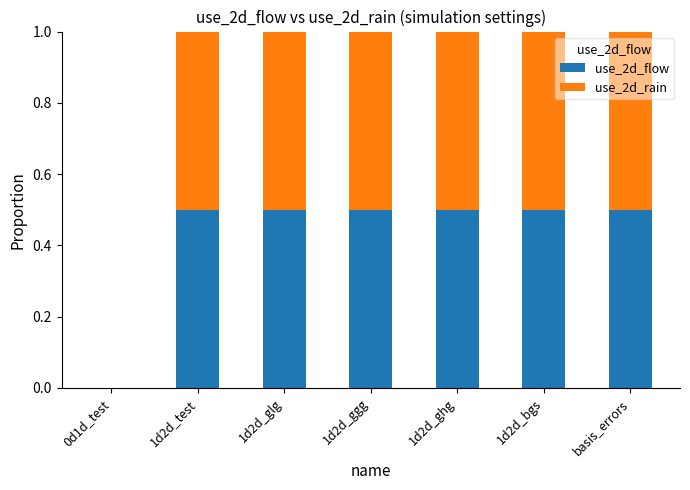

What is the total value across all series at 1d2d_glg?

1.0